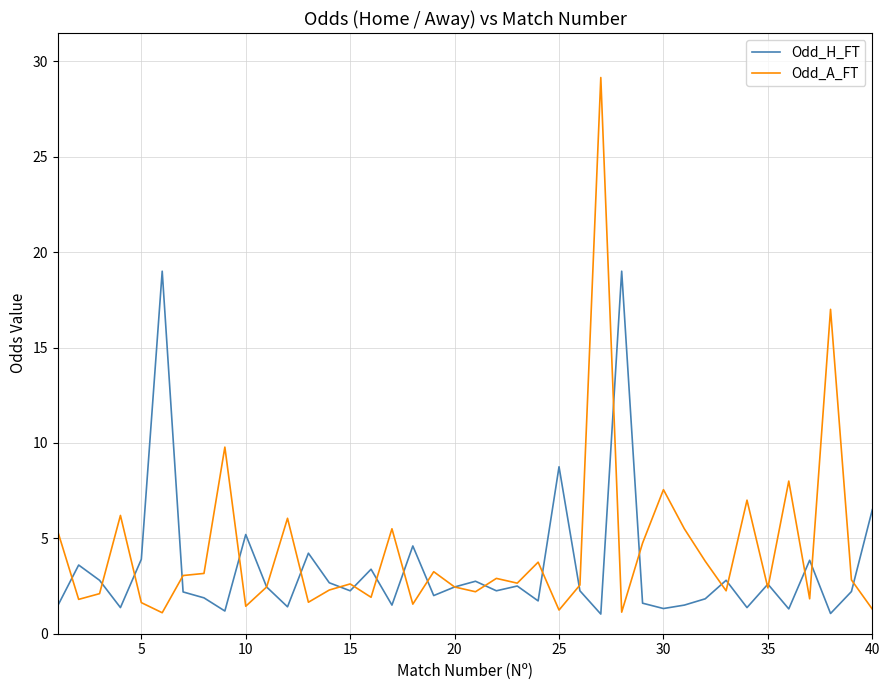

What is the minimum value shown in the chart?

1.0